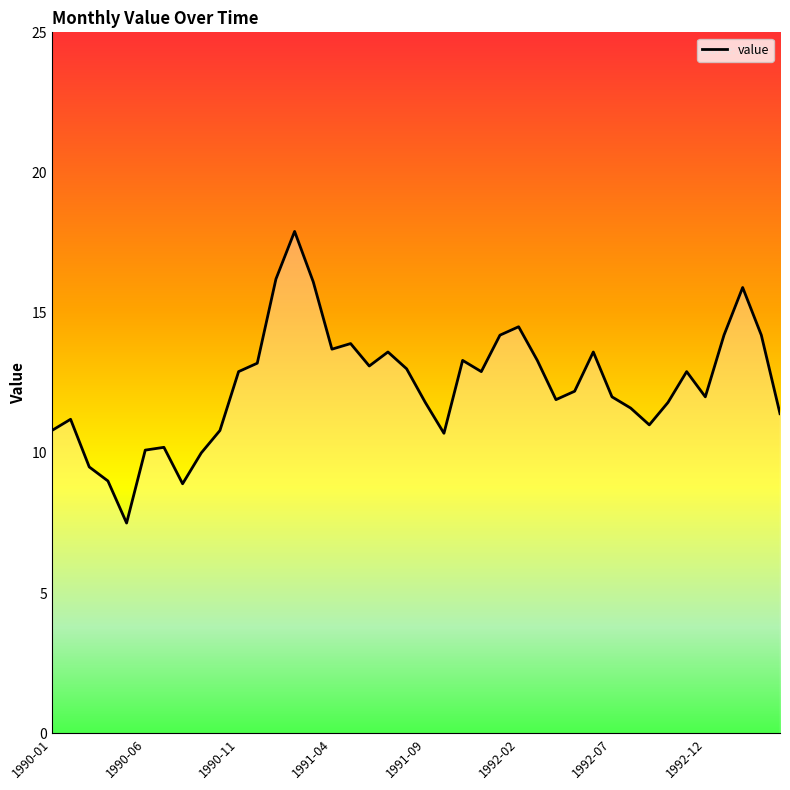

What is the smallest value displayed?

7.5